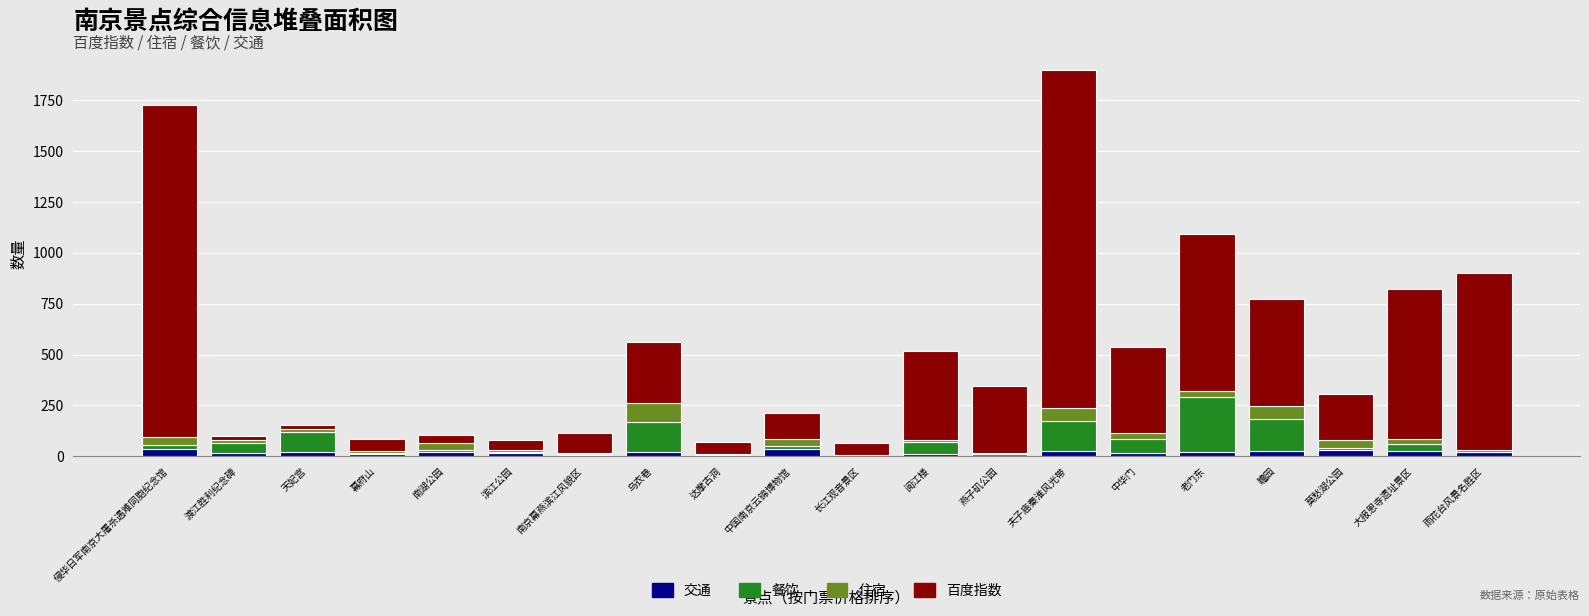

At which category is the sum across all series the highest?

夫子庙秦淮风光带